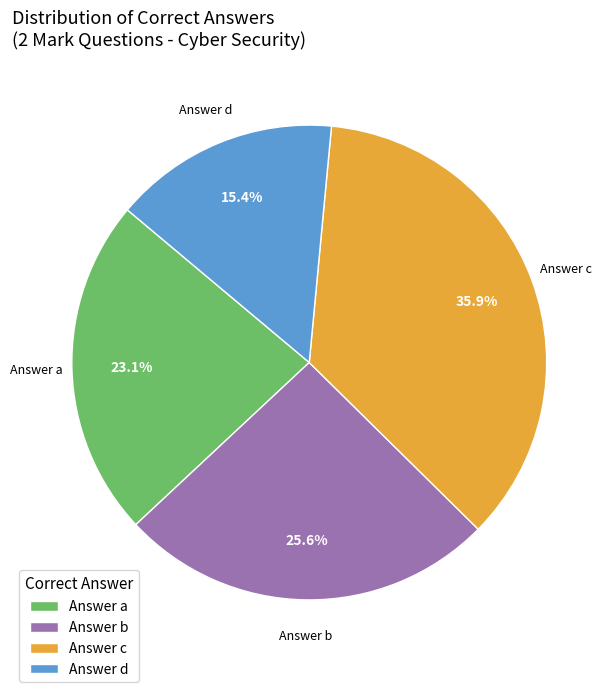

Which category has the biggest portion of the pie?

Answer c